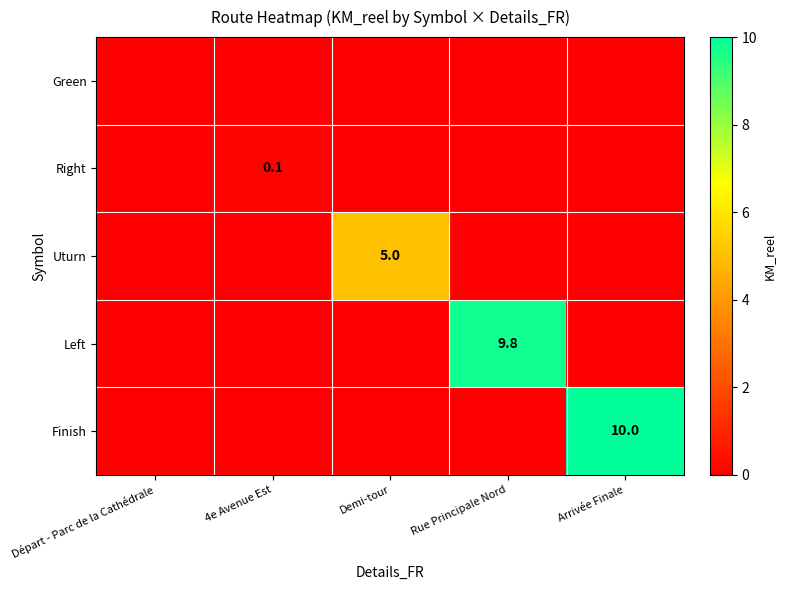

The Uturn series shows 5.0 at Demi-tour. True or false?

True